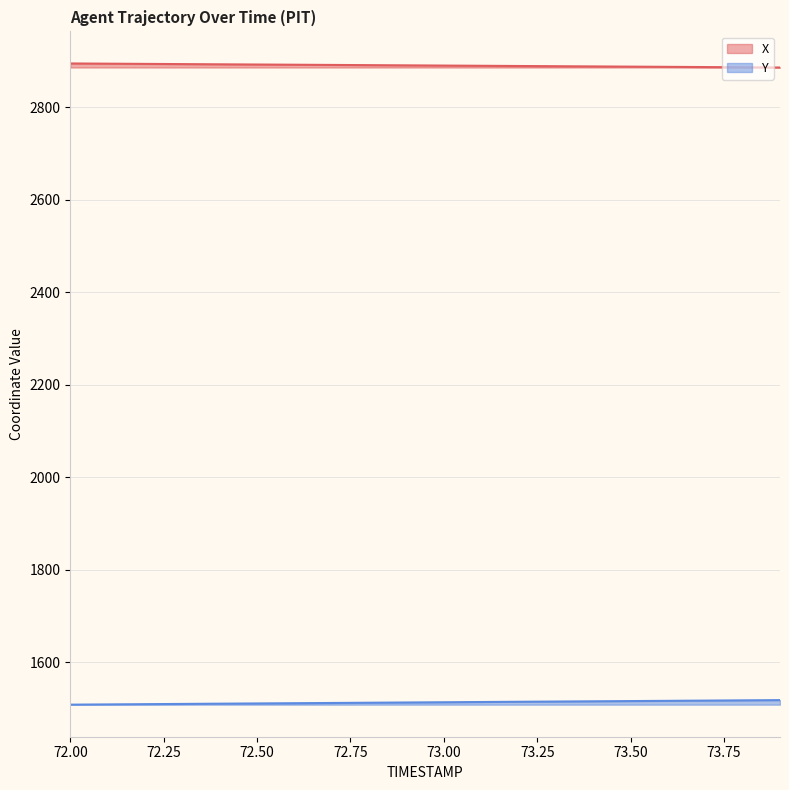

At how many categories does at least one series exceed 2855?

20